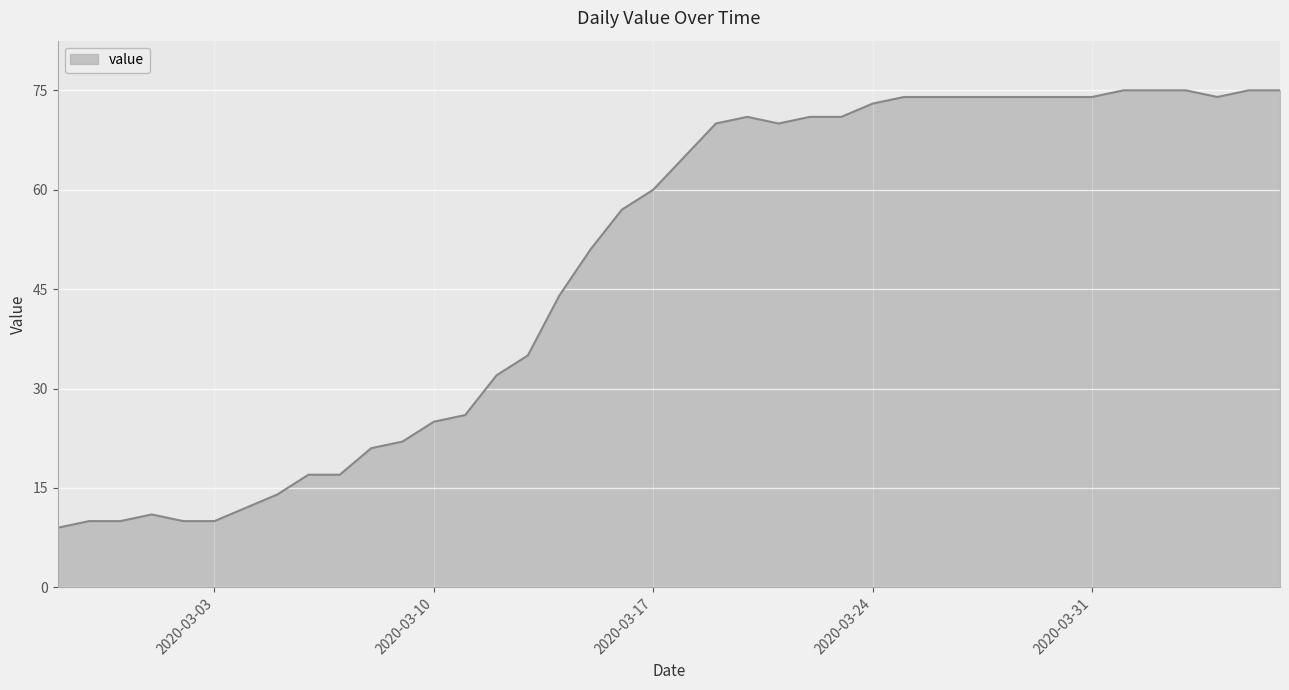

What is the smallest value displayed?

9